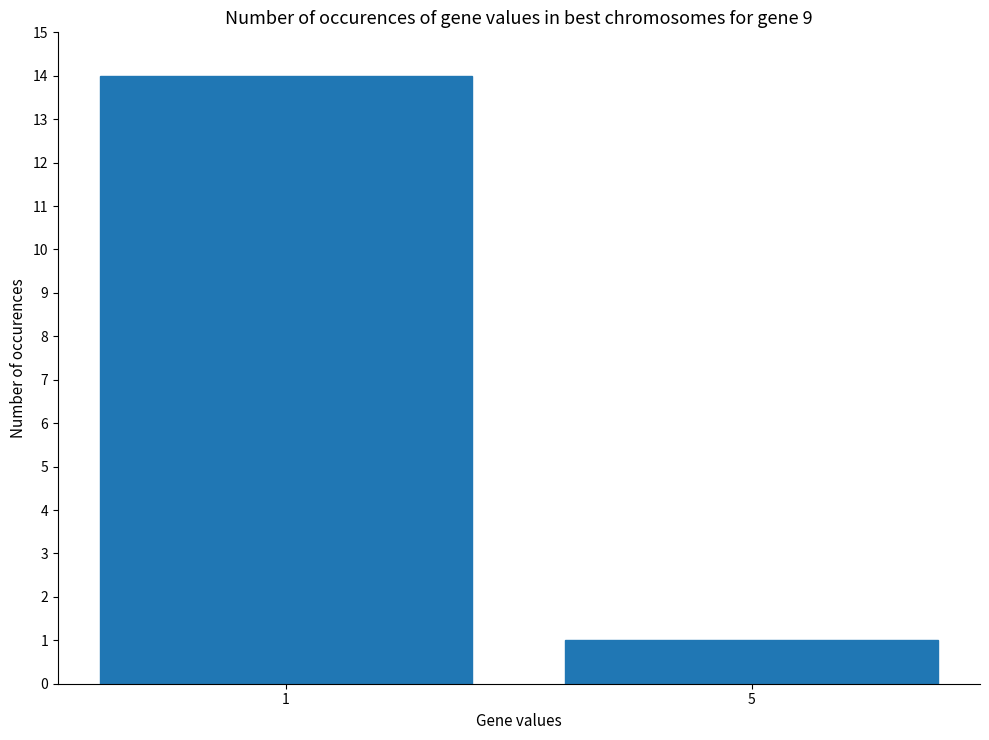

List the labels in order of value, largest first.

1, 5